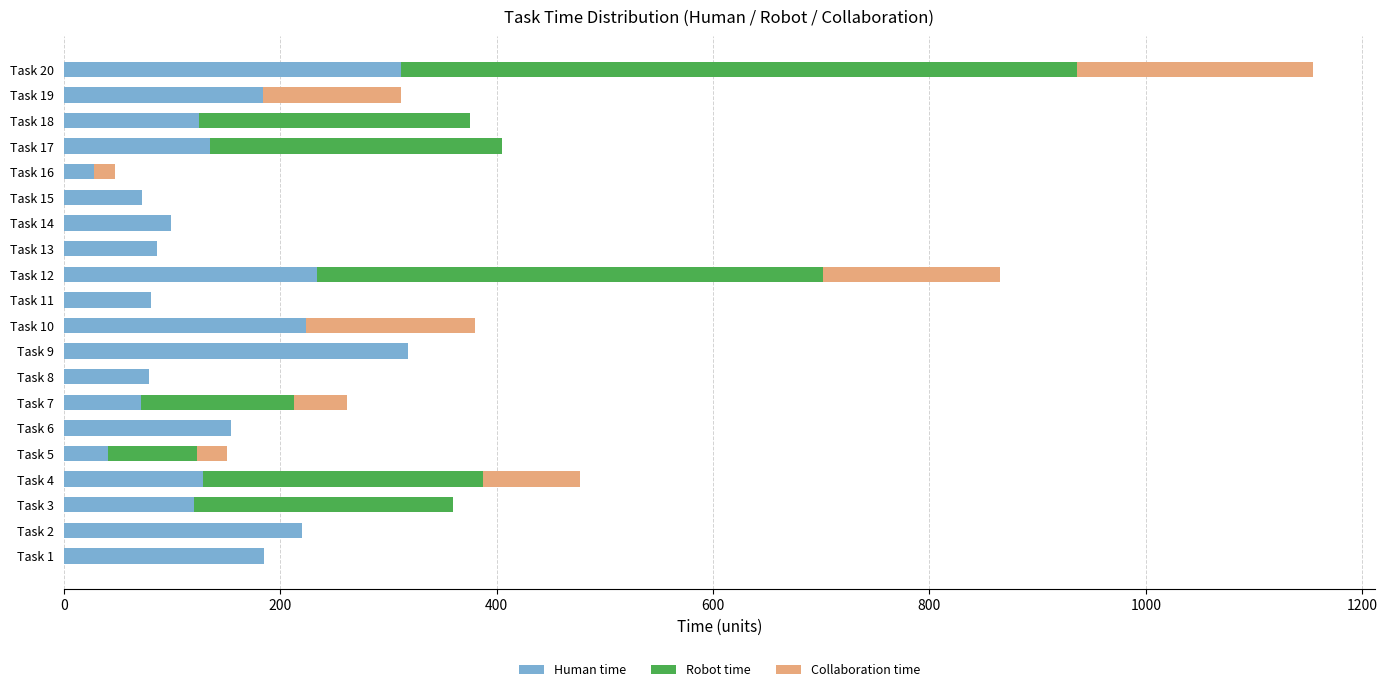

At which category is the sum across all series the highest?

Task 20